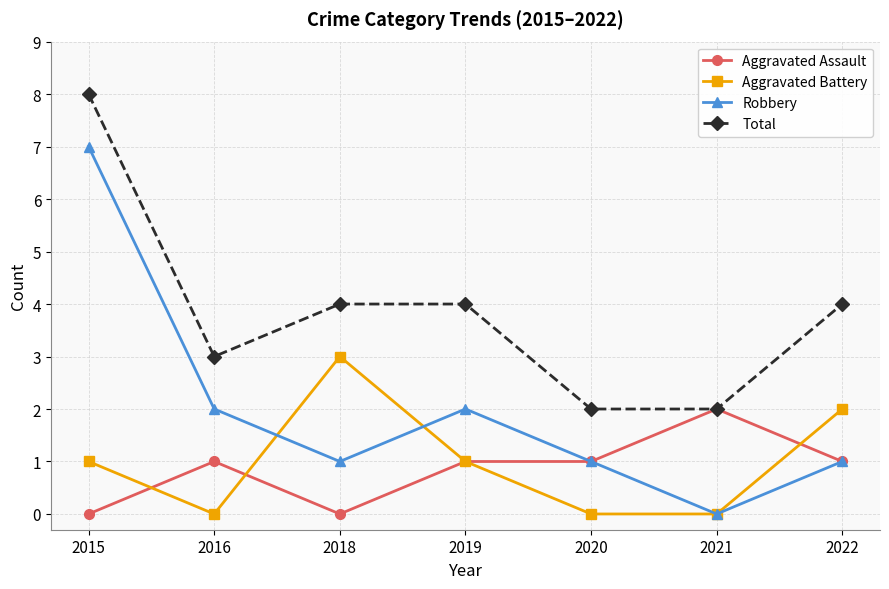

In Aggravated Battery, how many points are higher than both neighbors (excluding endpoints)?

1